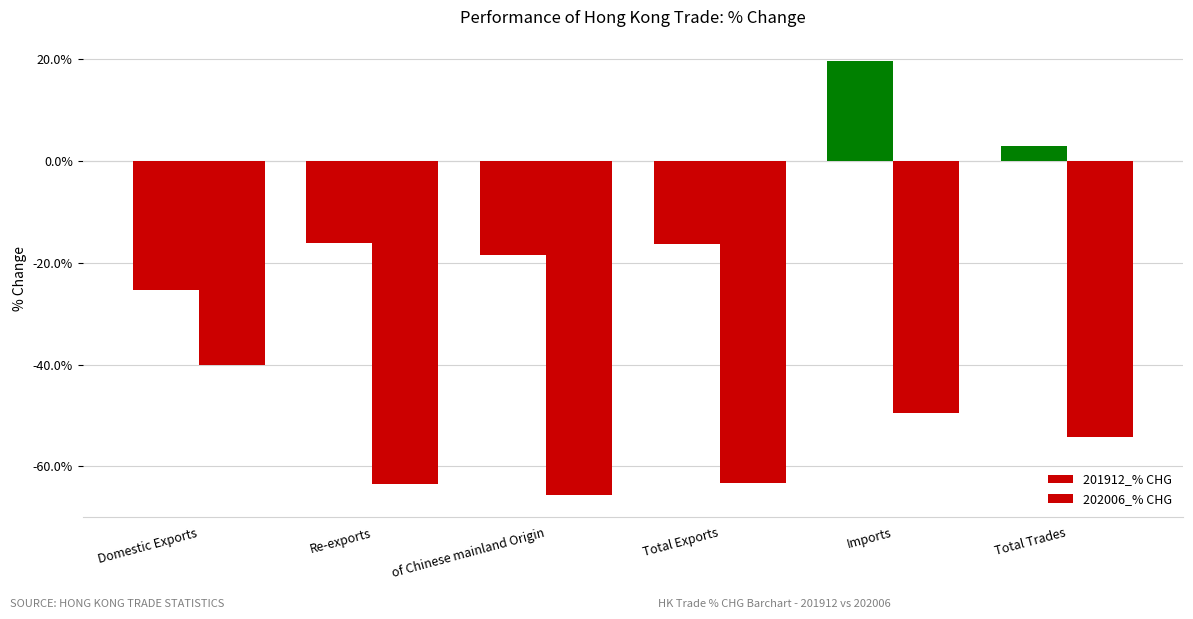

What is the difference between the 202006_% CHG values at of Chinese mainland Origin and Re-exports?

2.3